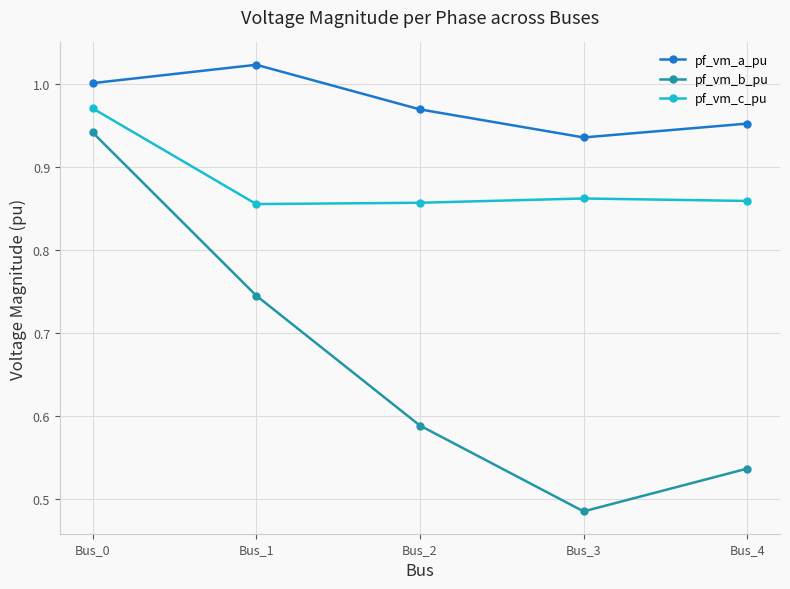

Which category has the highest value in the pf_vm_b_pu series?

Bus_0